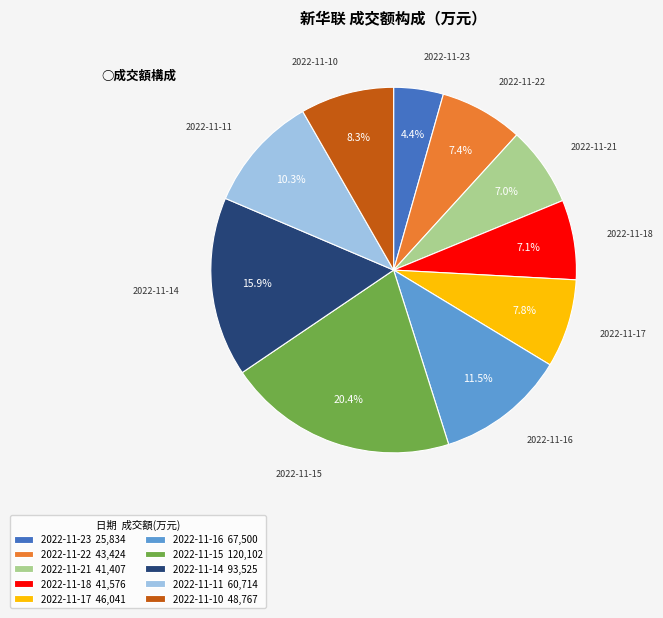

Which has a higher value, 2022-11-18 or 2022-11-10?

2022-11-10